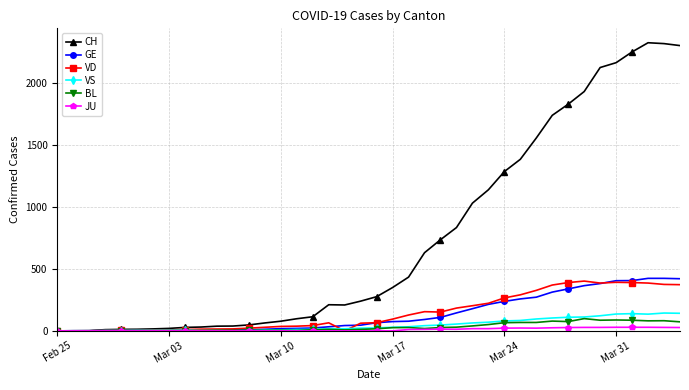

What is the difference between the maximum and minimum values in the BL series?

99